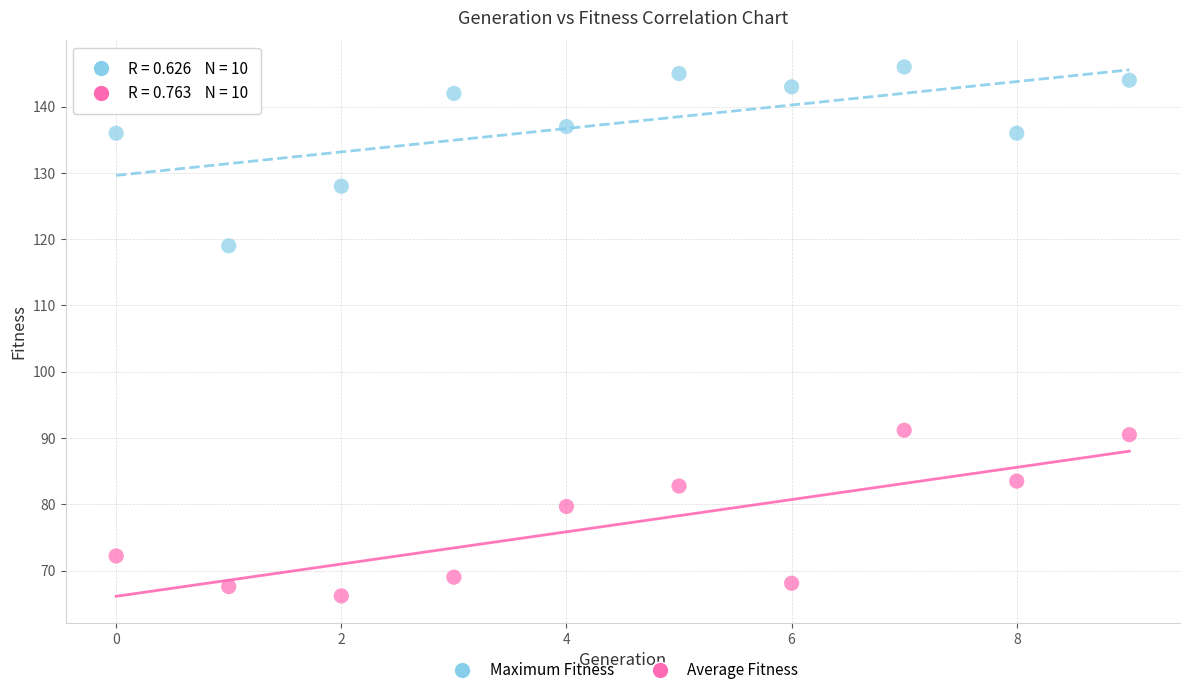

Which series reaches the maximum Y coordinate?

Maximum Fitness